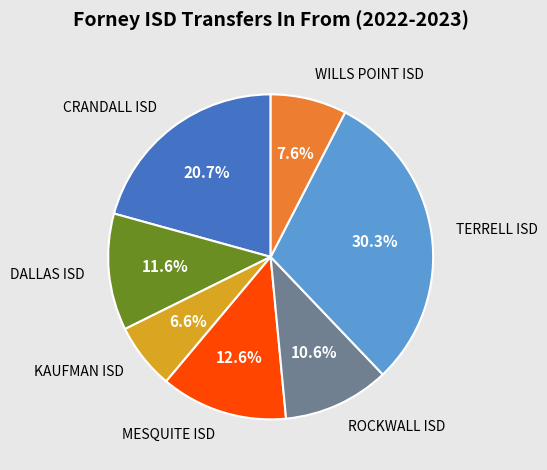

True or false: MESQUITE ISD accounts for 13% of the total.

True